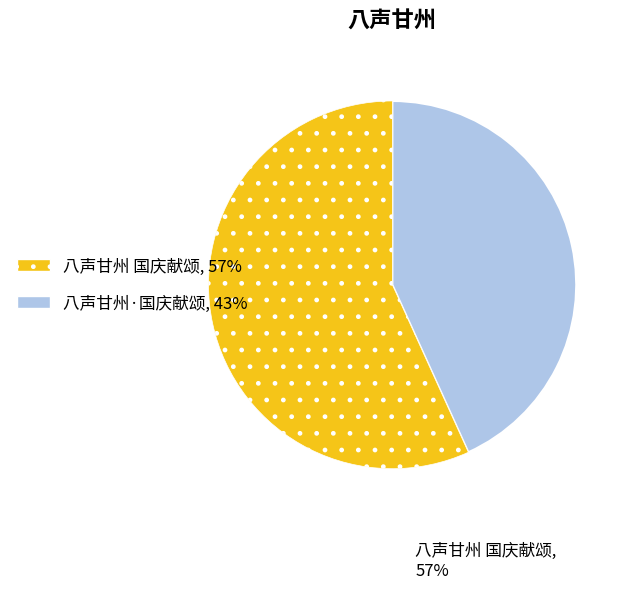

Is there any slice that represents more than half of the pie?

Yes